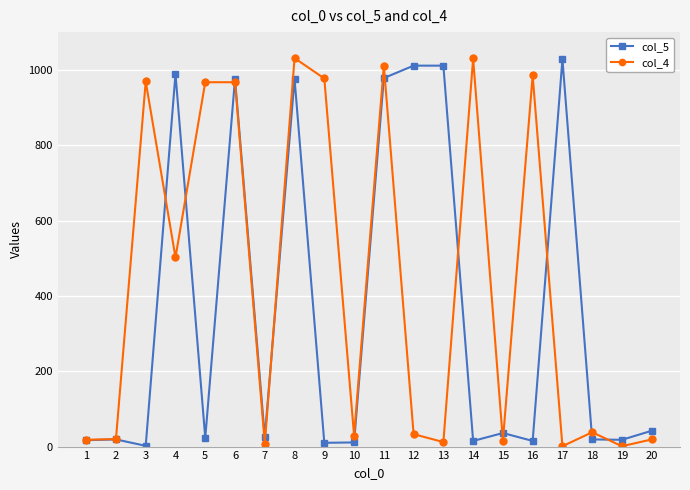

What is the value of the col_4 point at the 9th from the left?

977